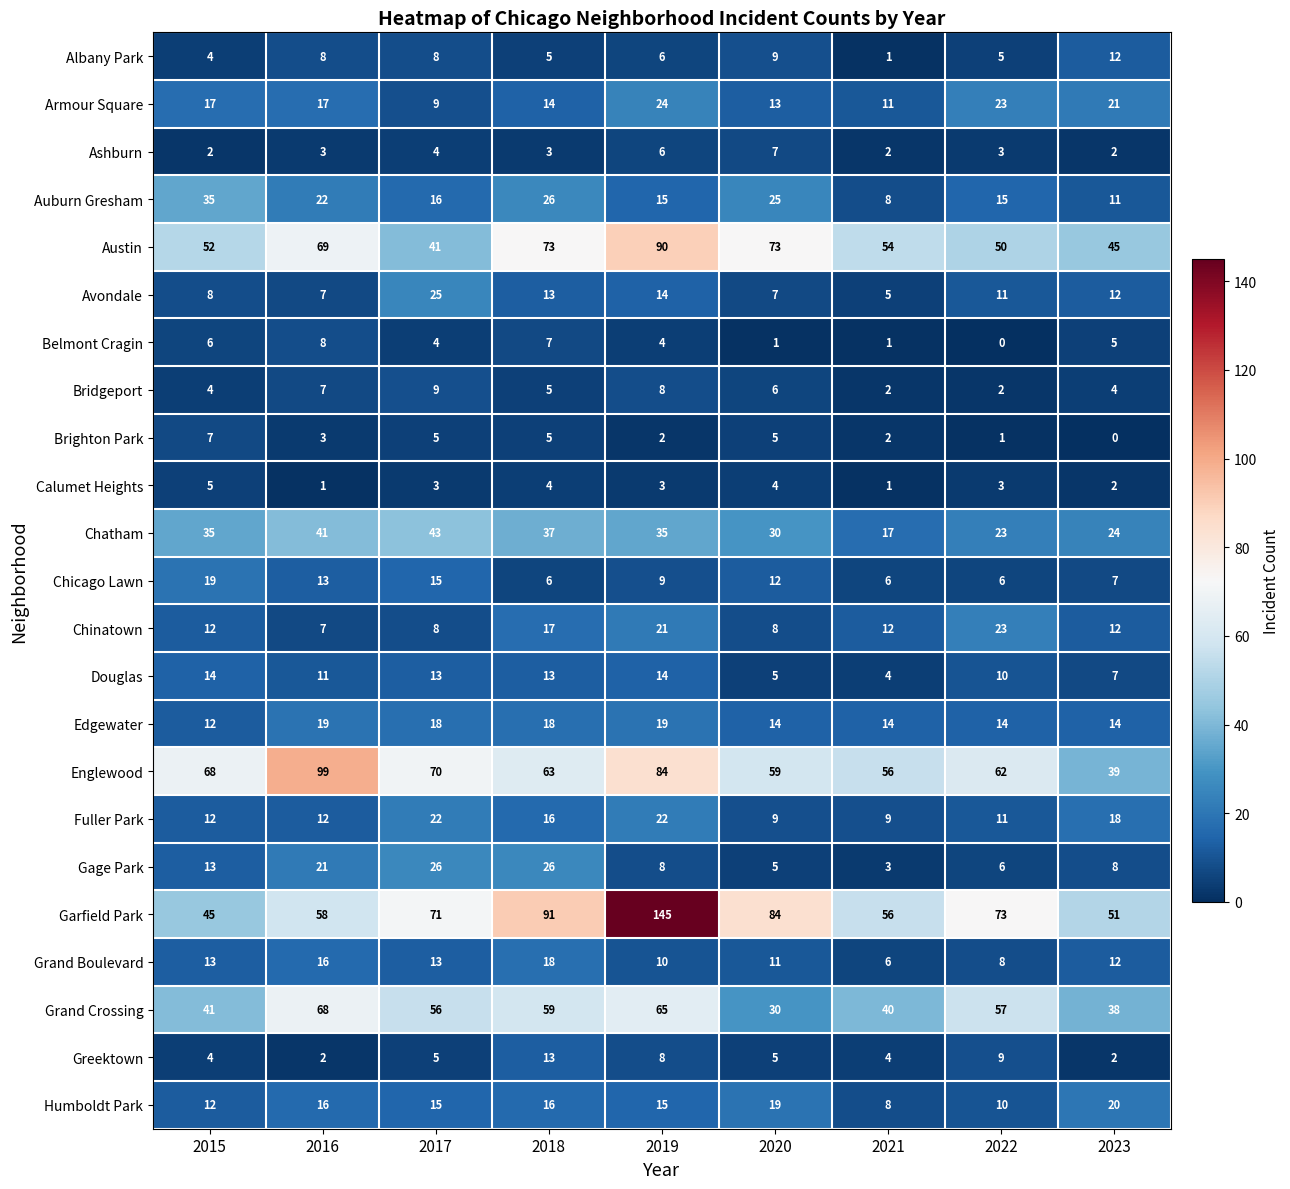

What is the maximum value shown in the chart?

145